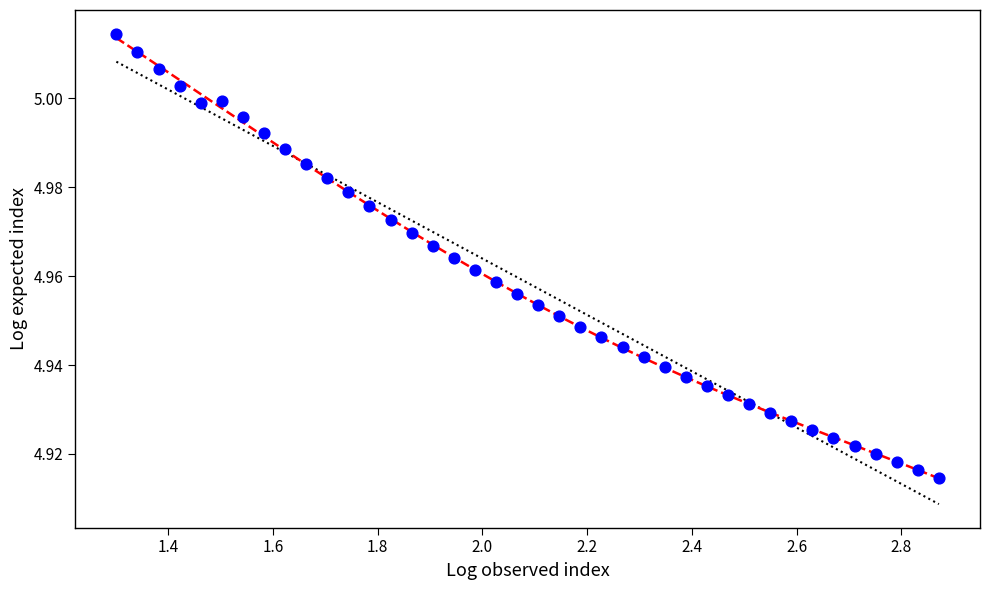

What is the range of X values (max minus min)?

1.6